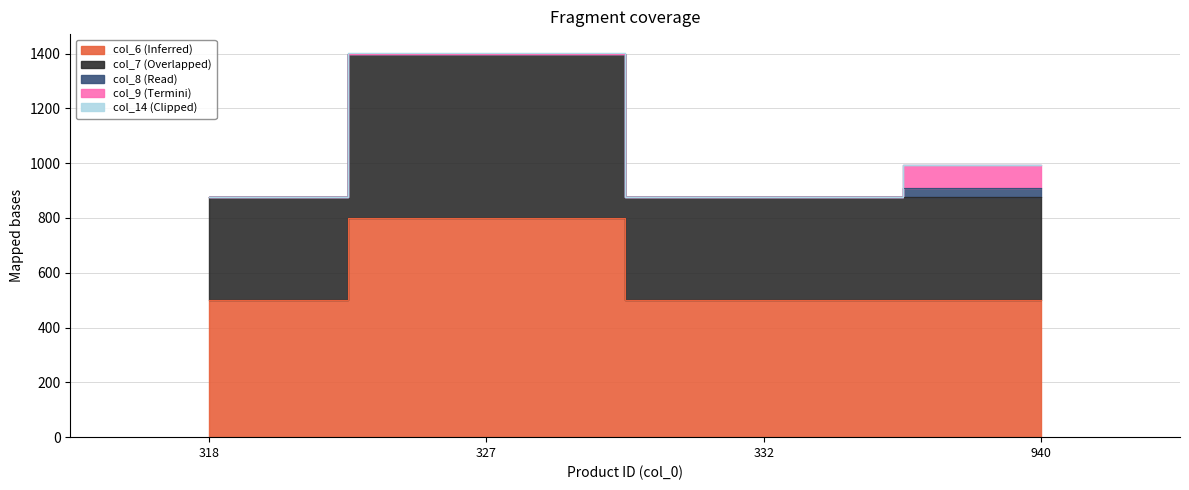

Which series changed the most between 327 and 940?

col_6